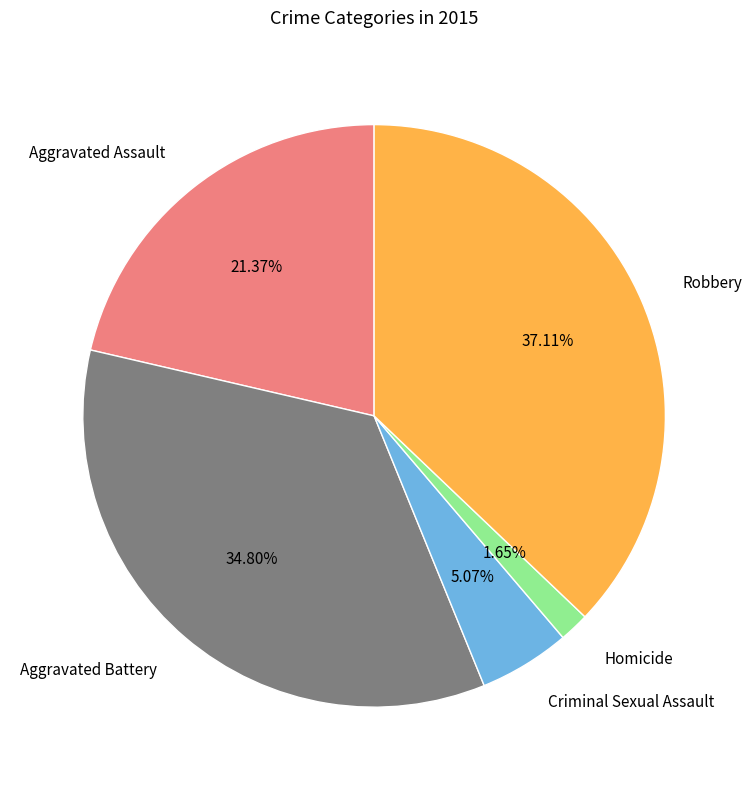

Which category has the smallest portion of the pie?

Homicide